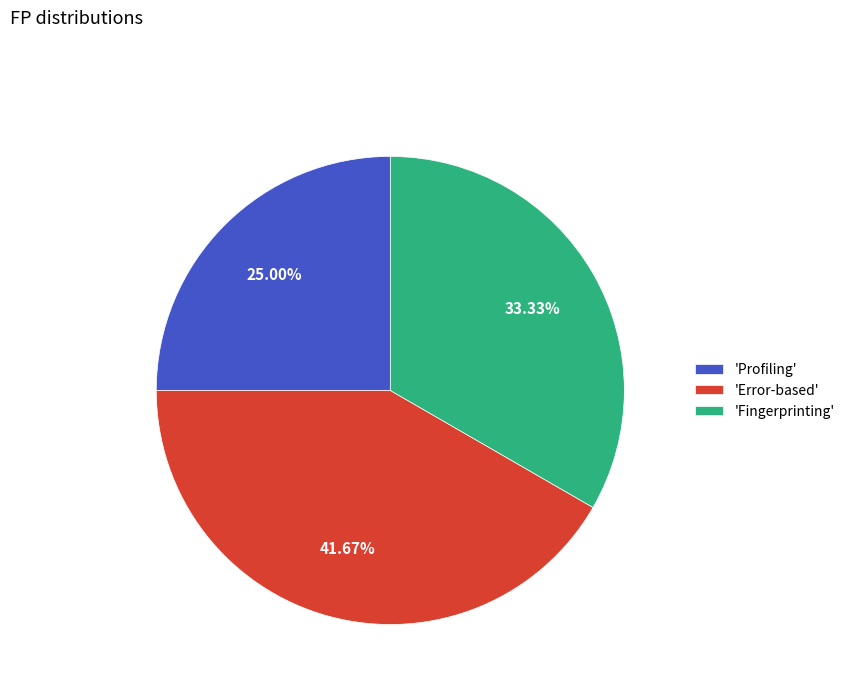

Is there a majority slice in this chart?

No